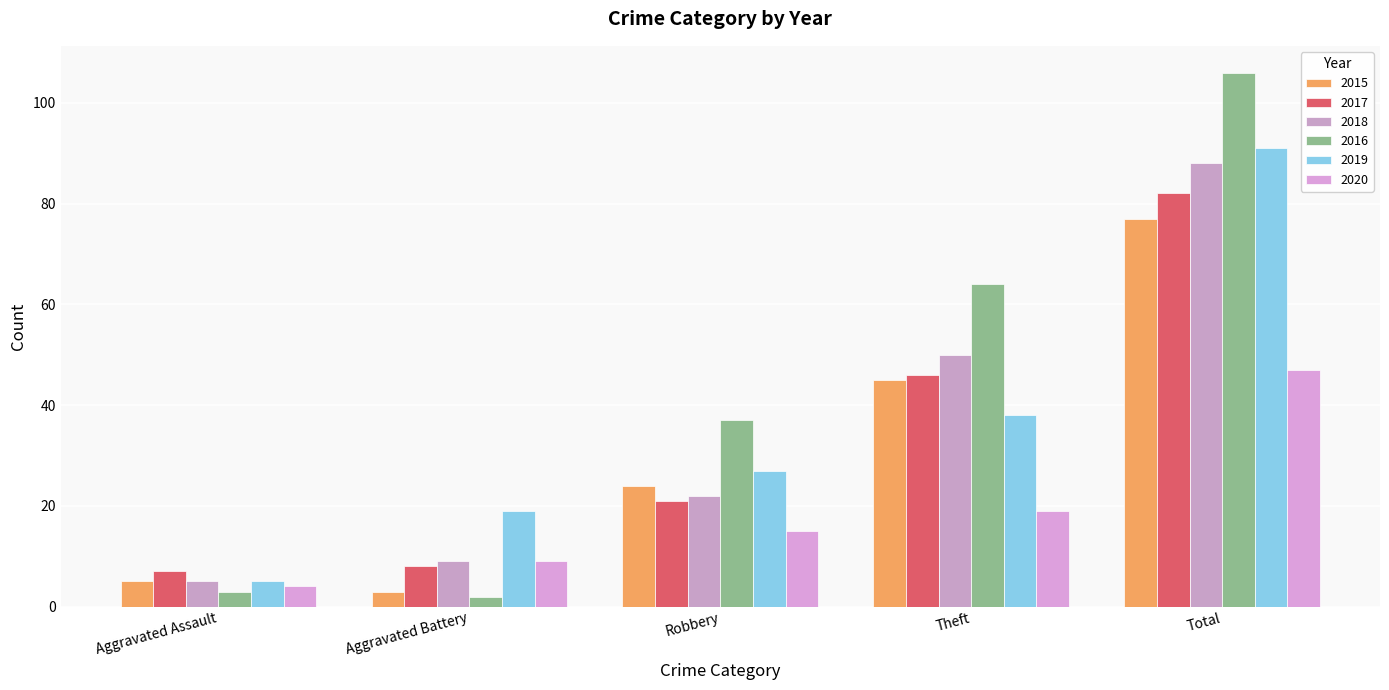

Which category has the lowest value across all series?

Aggravated Battery